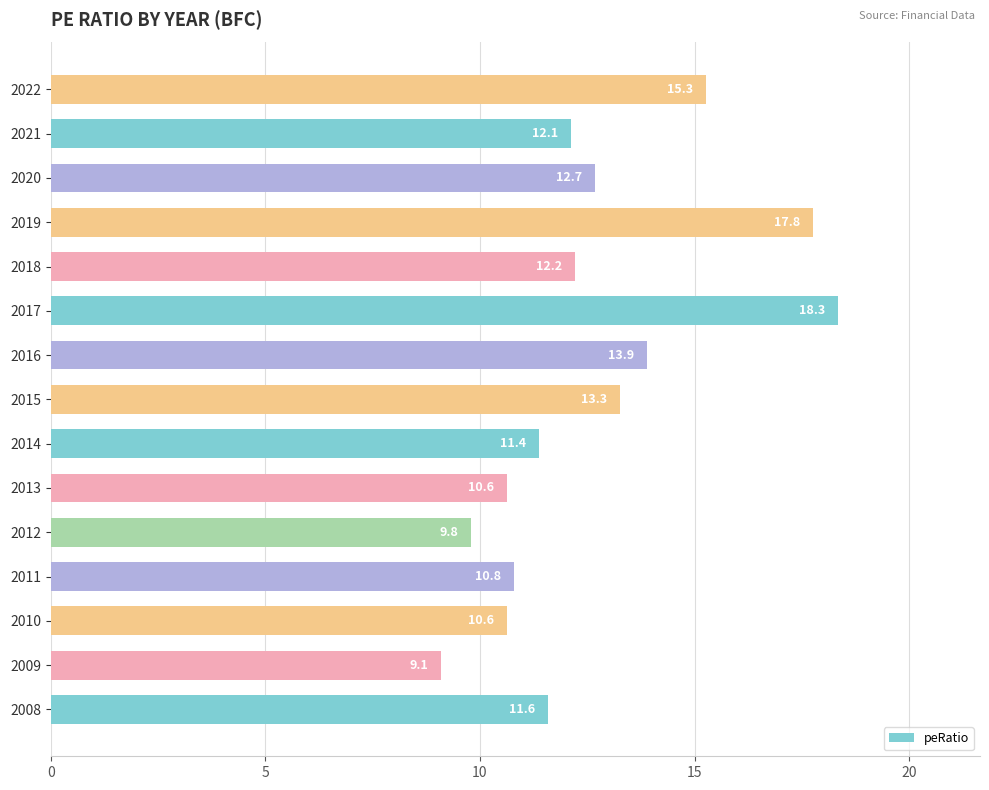

How many distinct data groups are displayed?

1